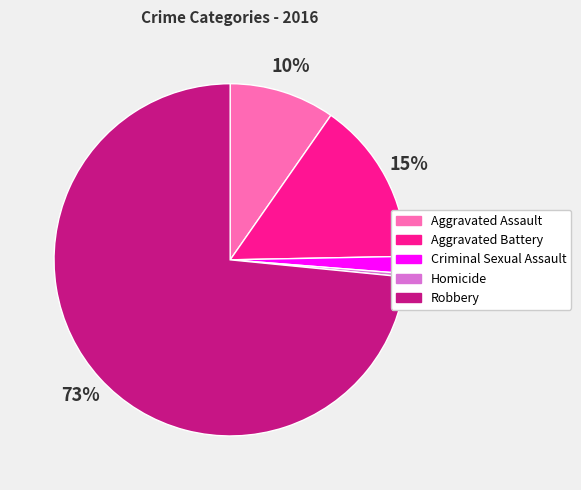

Is the sum of Criminal Sexual Assault and Aggravated Assault greater than half?

No